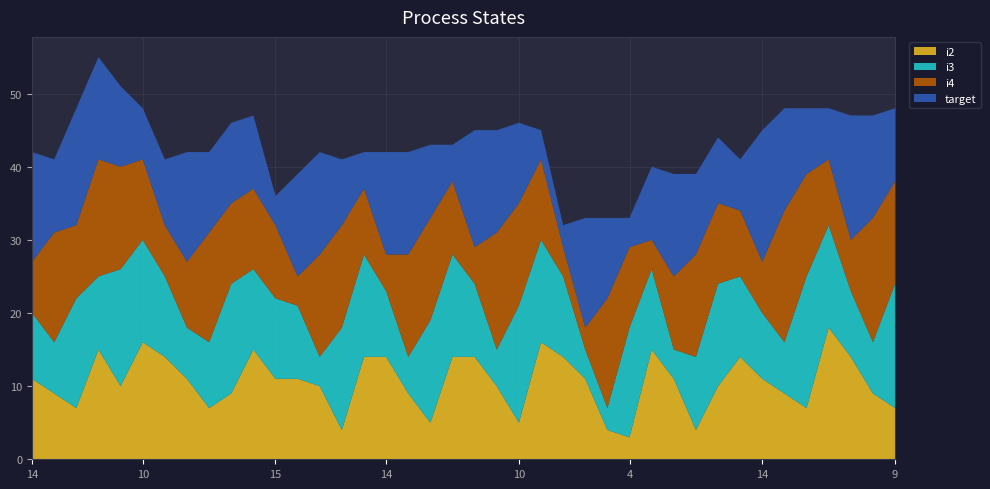

Reading left to right, transcribe all the data shown in this chart.

i2: 0=11	1=9	2=7	3=15	4=10	5=16	6=14	7=11	8=7	9=9	10=15	11=11	12=11	13=10	14=4	15=14	16=14	17=9	18=5	19=14	20=14	21=10	22=5	23=16	24=14	25=11	26=4	27=3	28=15	29=11	30=4	31=10	32=14	33=11	34=9	35=7	36=18	37=14	38=9	39=7
i3: 0=9	1=7	2=15	3=10	4=16	5=14	6=11	7=7	8=9	9=15	10=11	11=11	12=10	13=4	14=14	15=14	16=9	17=5	18=14	19=14	20=10	21=5	22=16	23=14	24=11	25=4	26=3	27=15	28=11	29=4	30=10	31=14	32=11	33=9	34=7	35=18	36=14	37=9	38=7	39=17
i4: 0=7	1=15	2=10	3=16	4=14	5=11	6=7	7=9	8=15	9=11	10=11	11=10	12=4	13=14	14=14	15=9	16=5	17=14	18=14	19=10	20=5	21=16	22=14	23=11	24=4	25=3	26=15	27=11	28=4	29=10	30=14	31=11	32=9	33=7	34=18	35=14	36=9	37=7	38=17	39=14
target: 0=15	1=10	2=16	3=14	4=11	5=7	6=9	7=15	8=11	9=11	10=10	11=4	12=14	13=14	14=9	15=5	16=14	17=14	18=10	19=5	20=16	21=14	22=11	23=4	24=3	25=15	26=11	27=4	28=10	29=14	30=11	31=9	32=7	33=18	34=14	35=9	36=7	37=17	38=14	39=10